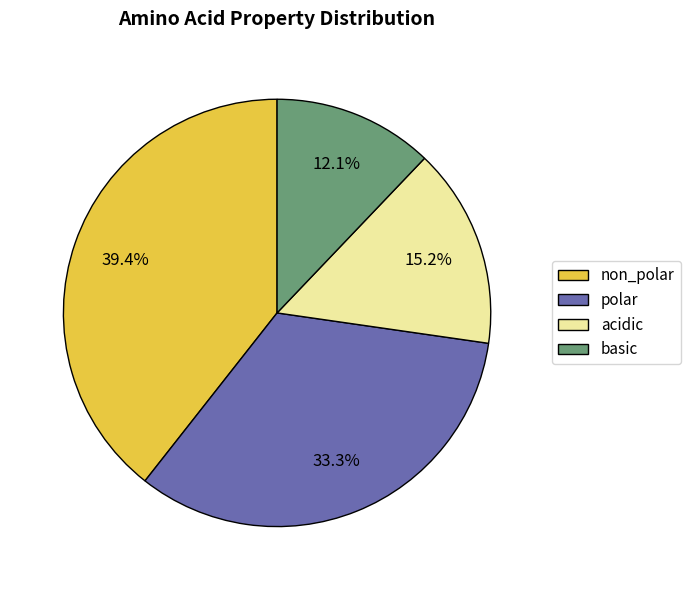

How many slices are in this pie chart?

4